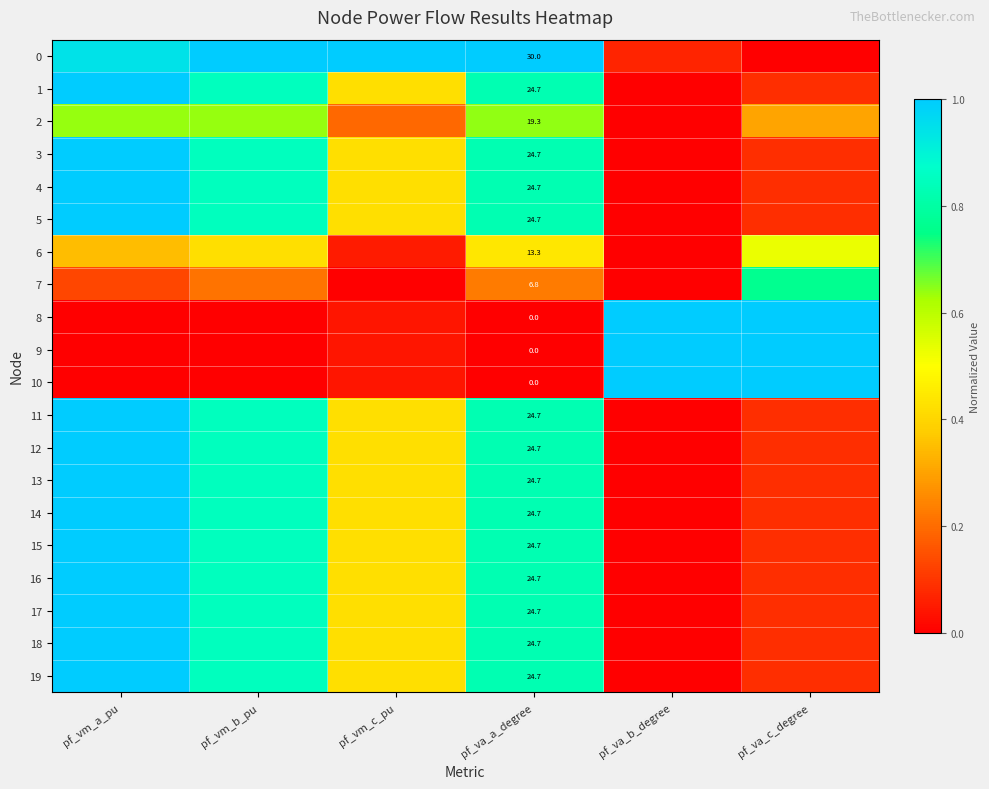

Is it true that 0 equals 0.6 at pf_vm_c_pu?

False